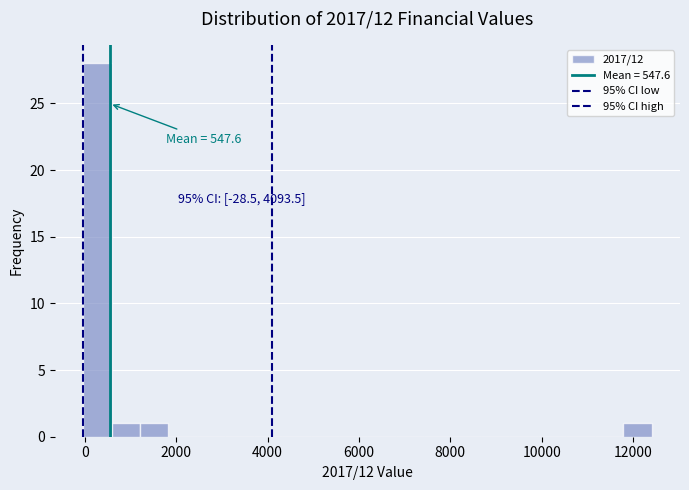

Read against the x-axis, roughly where is the centre of the tallest bar?

200